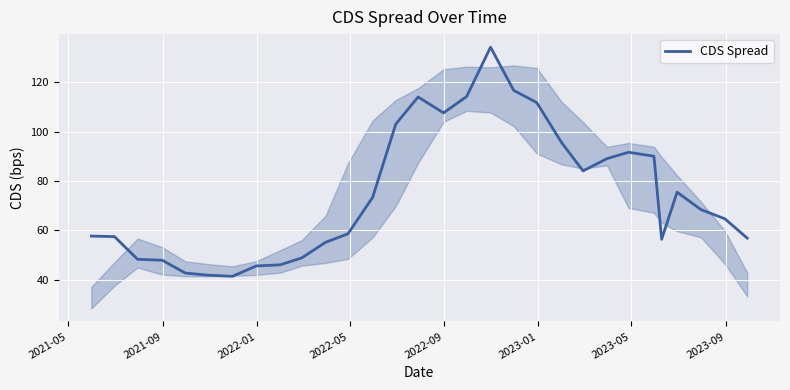

What is the maximum value shown in the chart?

134.3